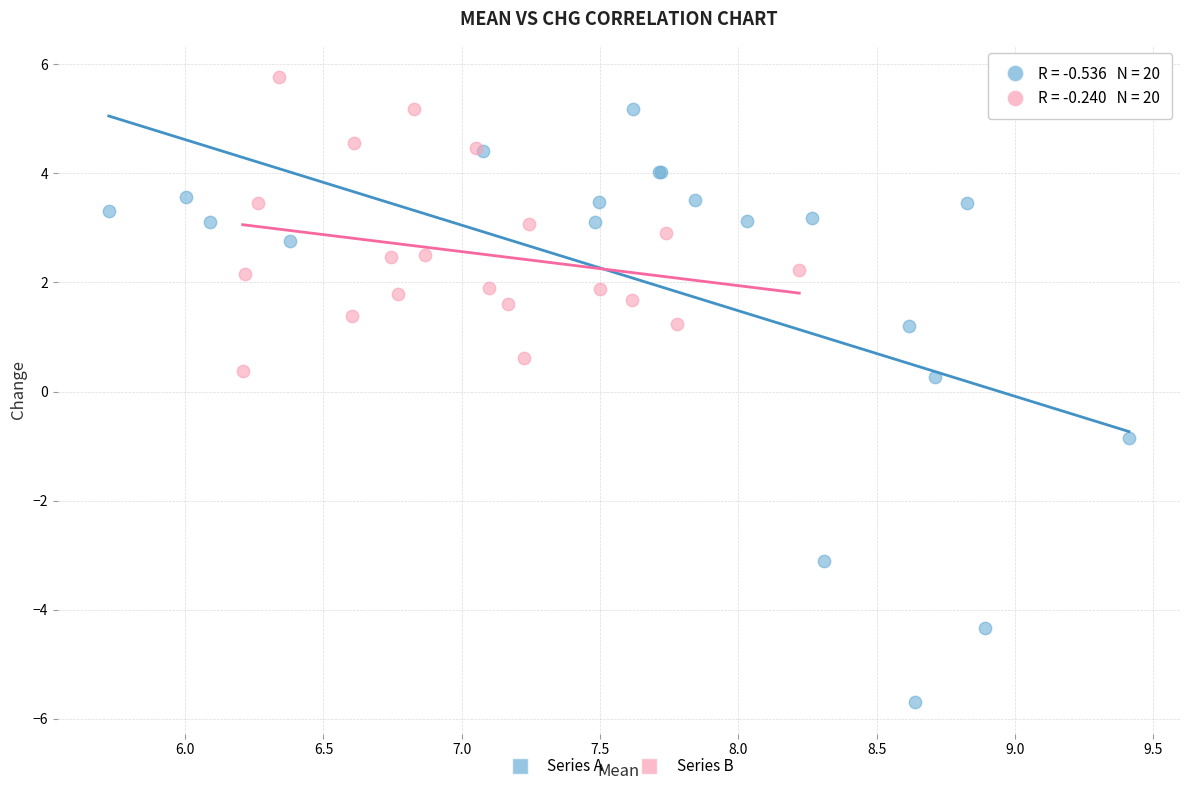

Which series contains the highest Y value?

Series B